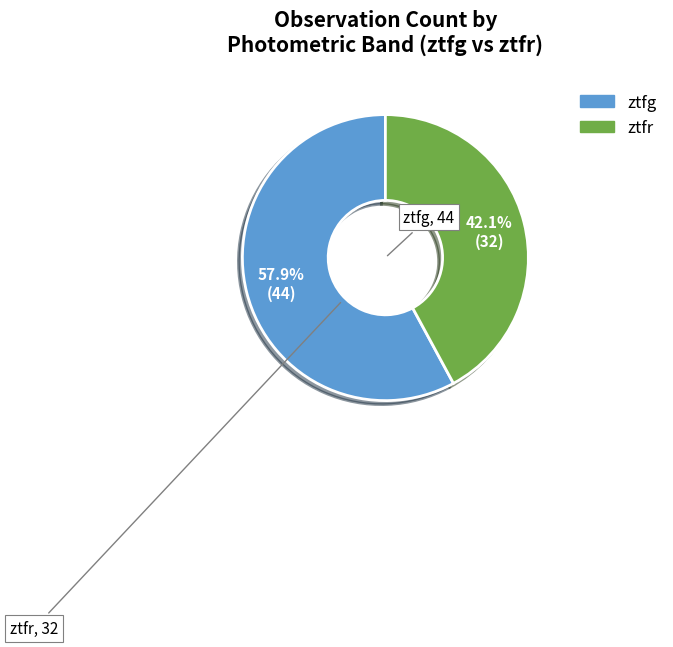

Which has a higher value, ztfg or ztfr?

ztfg